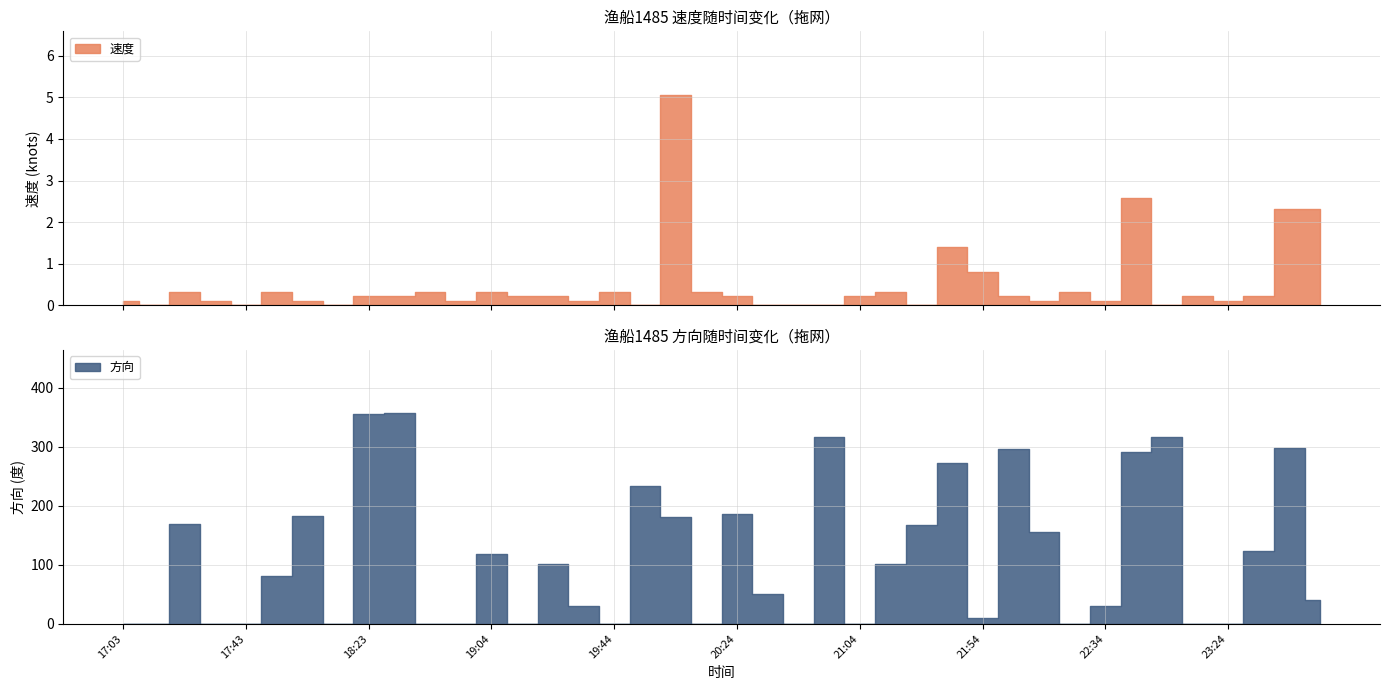

Read the 速度 value at 17:03.

0.1